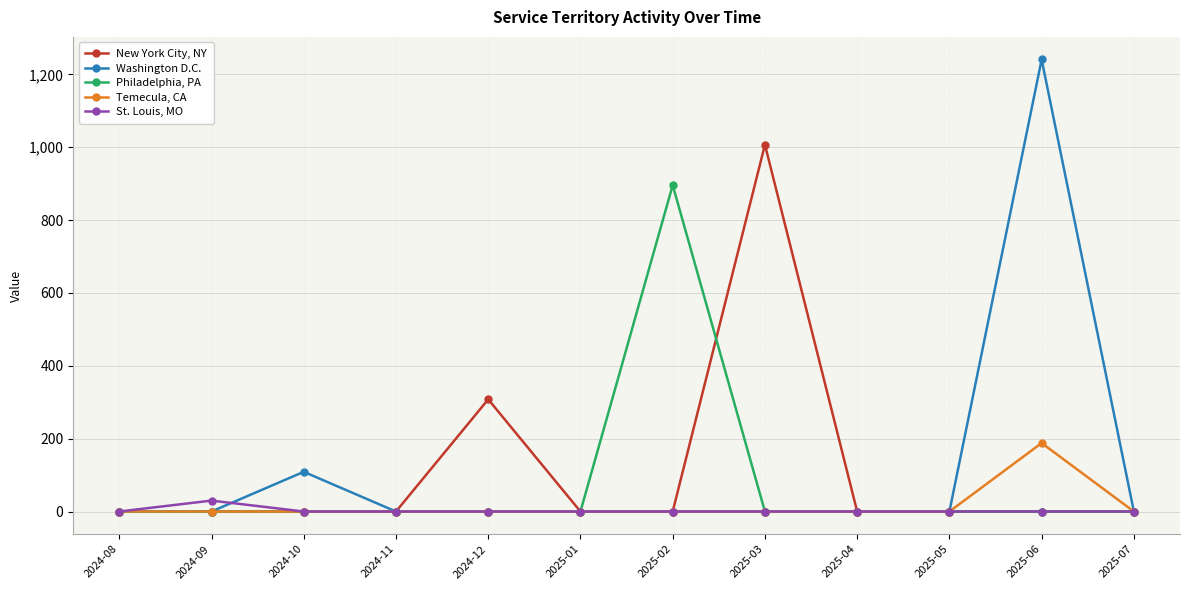

Which category has the highest value in the Washington D.C. series?

2025-06